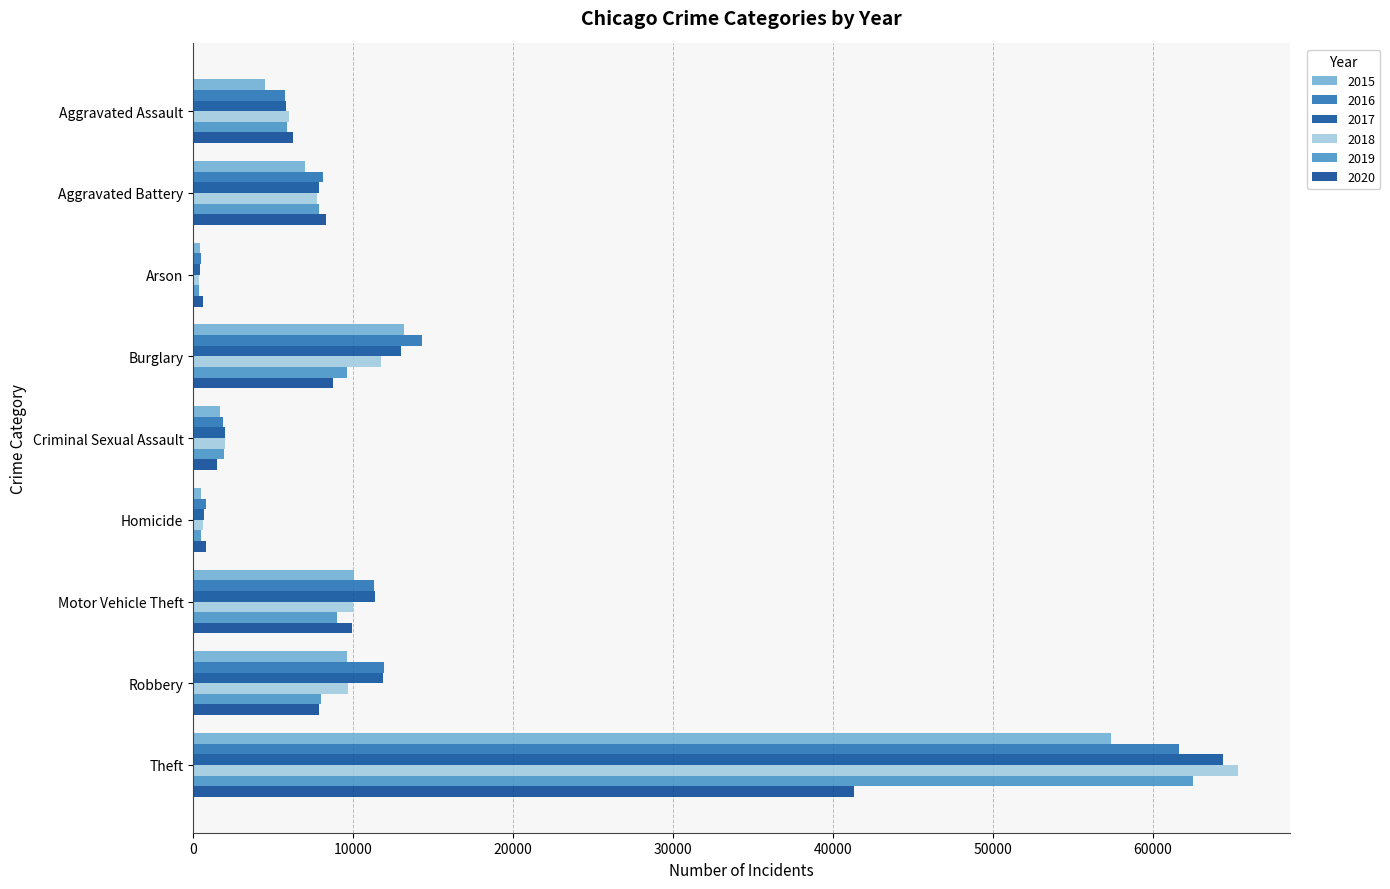

Is the value of 2018 at Aggravated Battery greater than the value of 2015 at Motor Vehicle Theft?

No